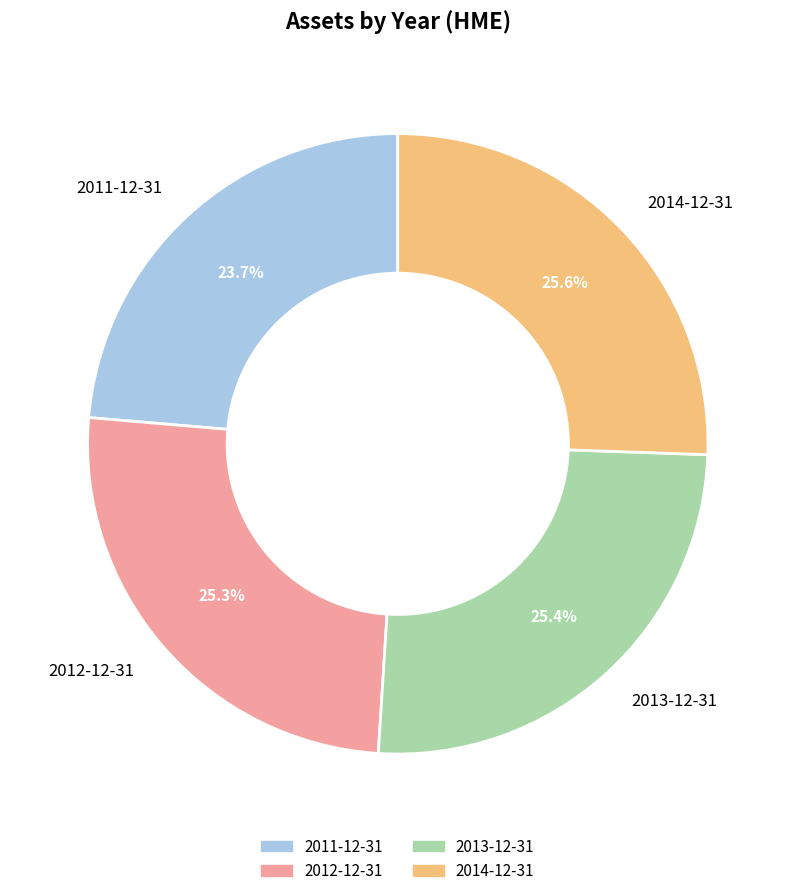

The 2014-12-31 slice represents 18% of the pie. True or false?

False